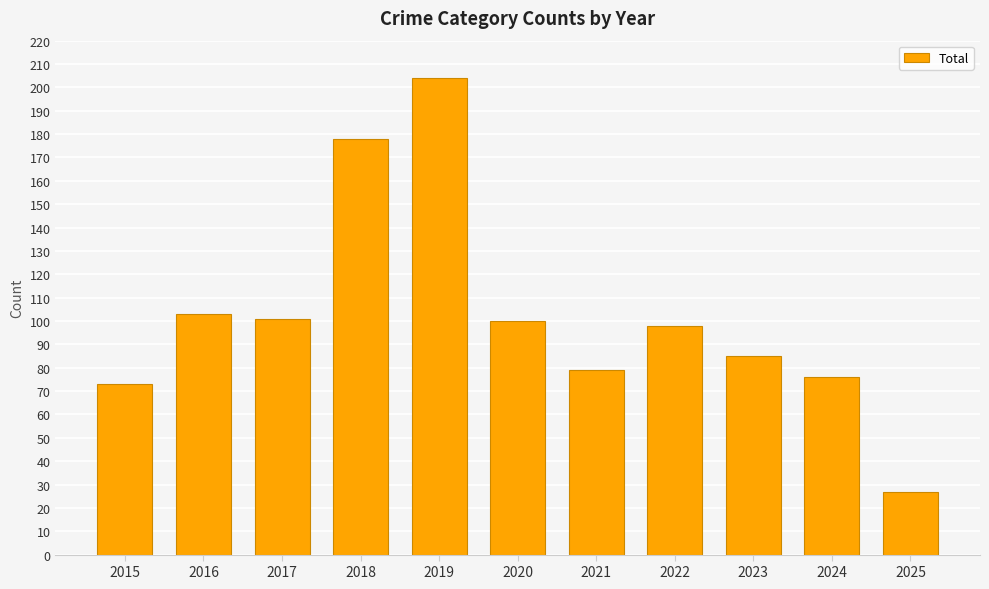

How many series are shown in this chart?

1